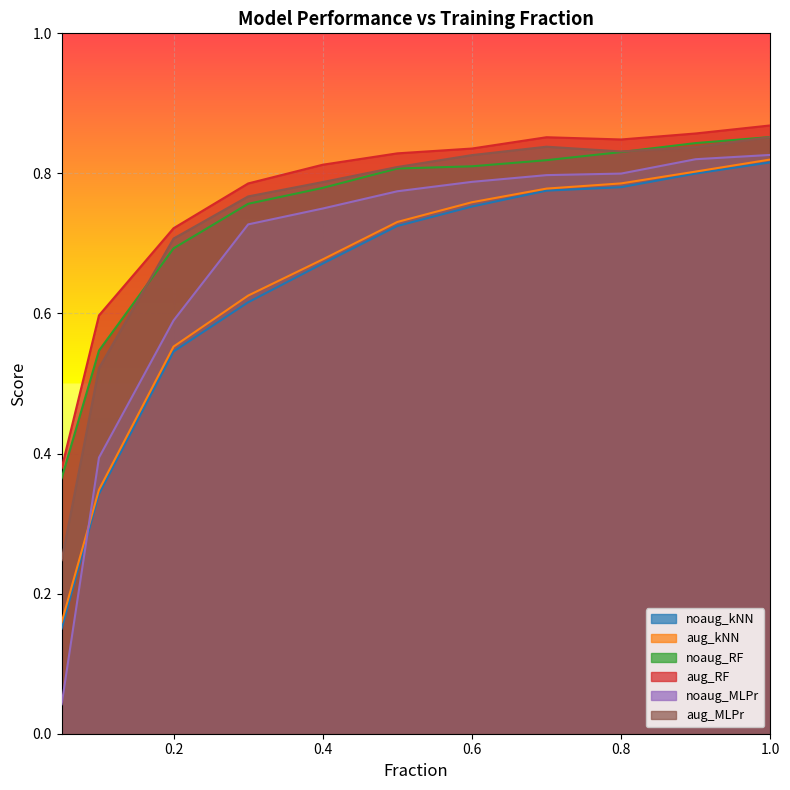

How many lines are shown in the chart?

6